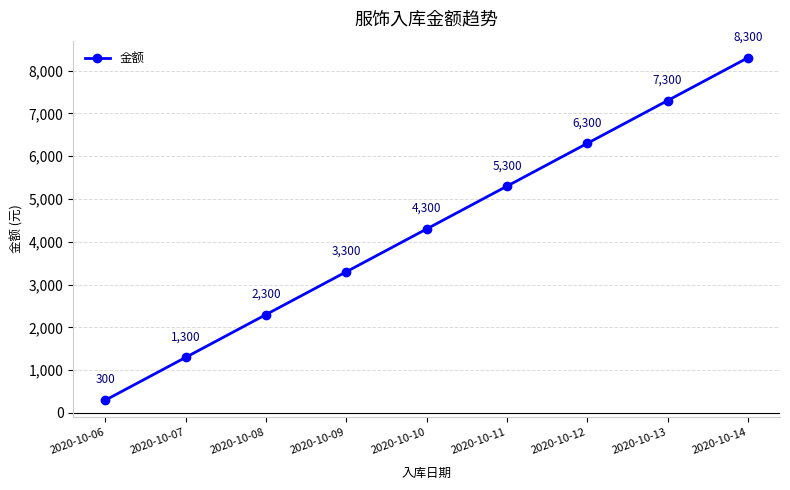

True or false: there are more than 2 points higher than both neighbors.

False